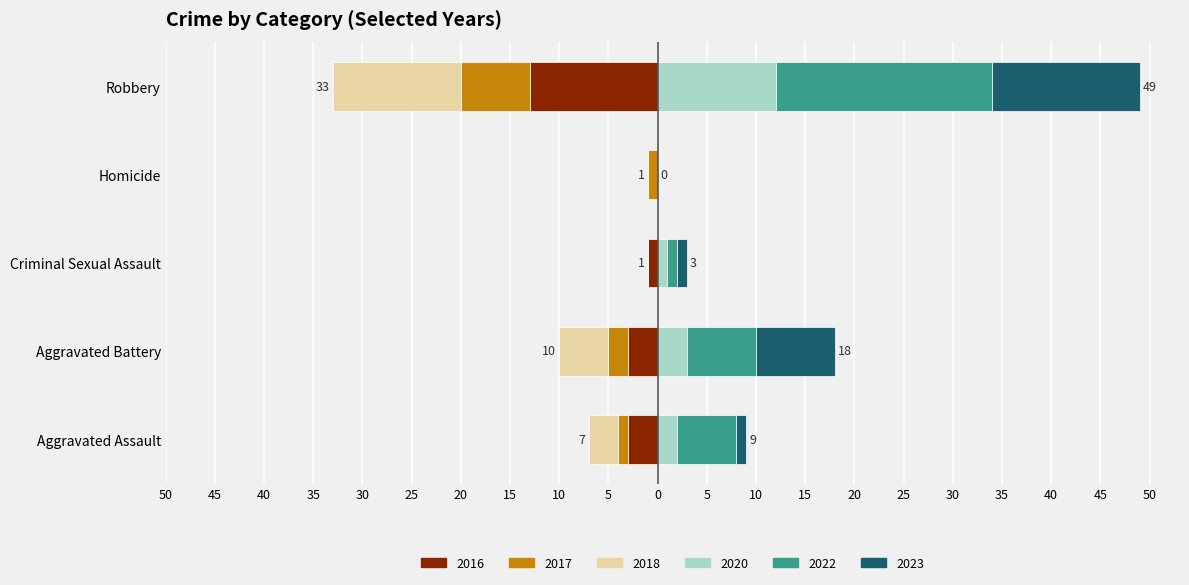

The 2022 series shows 5 at Aggravated Battery. True or false?

False